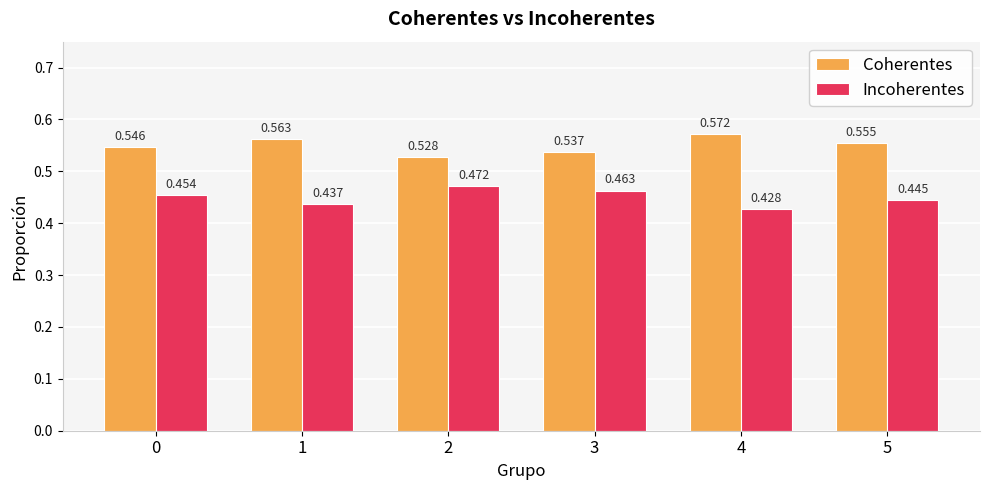

At which label does Incoherentes reach its minimum?

4